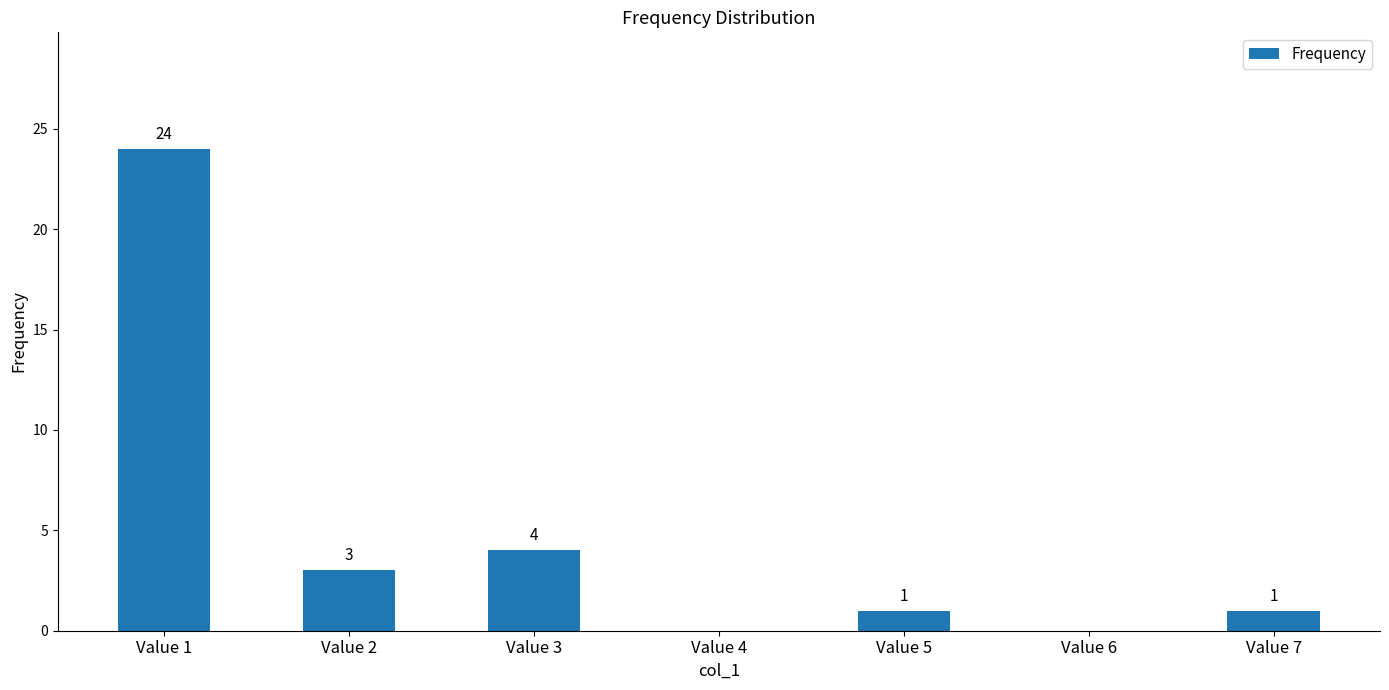

The value at Value 7 is 2. True or false?

False